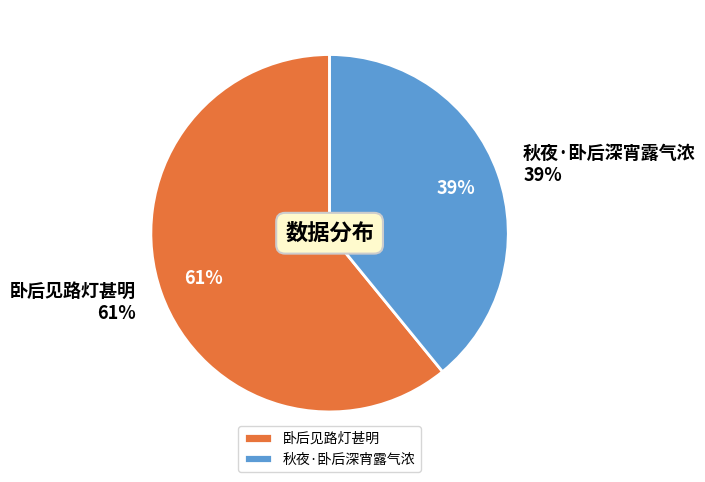

Is it true that 秋夜·卧后深宵露气浓 is 39% of the pie?

True